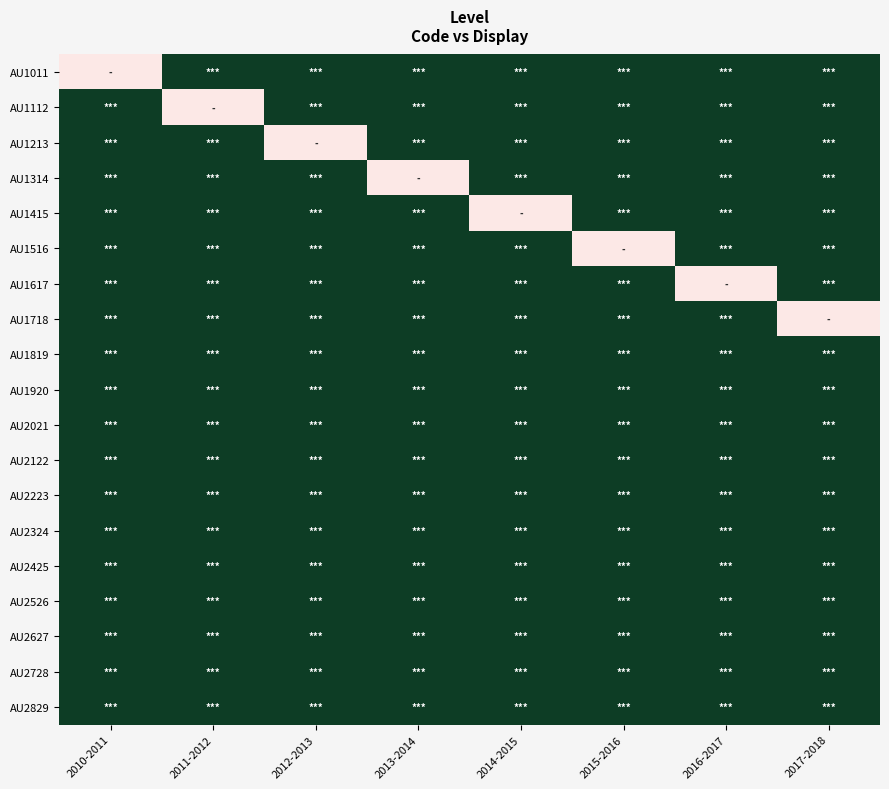

Rank the series by their maximum value, from highest to lowest.

AU1011, AU1112, AU1213, AU1314, AU1415, AU1516, AU1617, AU1718, AU1819, AU1920, AU2021, AU2122, AU2223, AU2324, AU2425, AU2526, AU2627, AU2728, AU2829